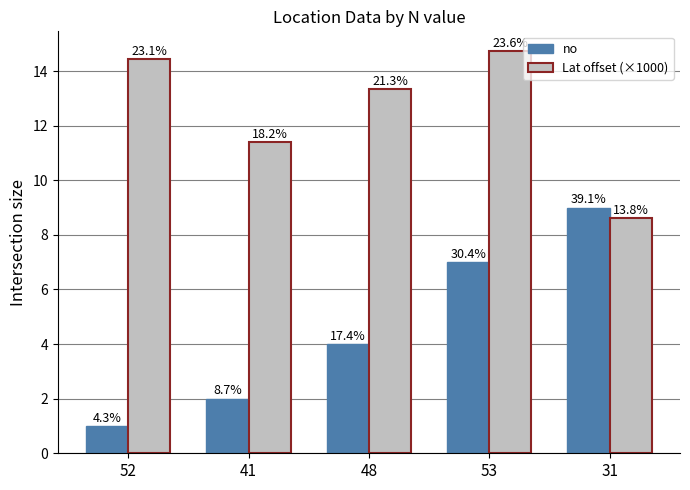

Are the bars horizontal?

No